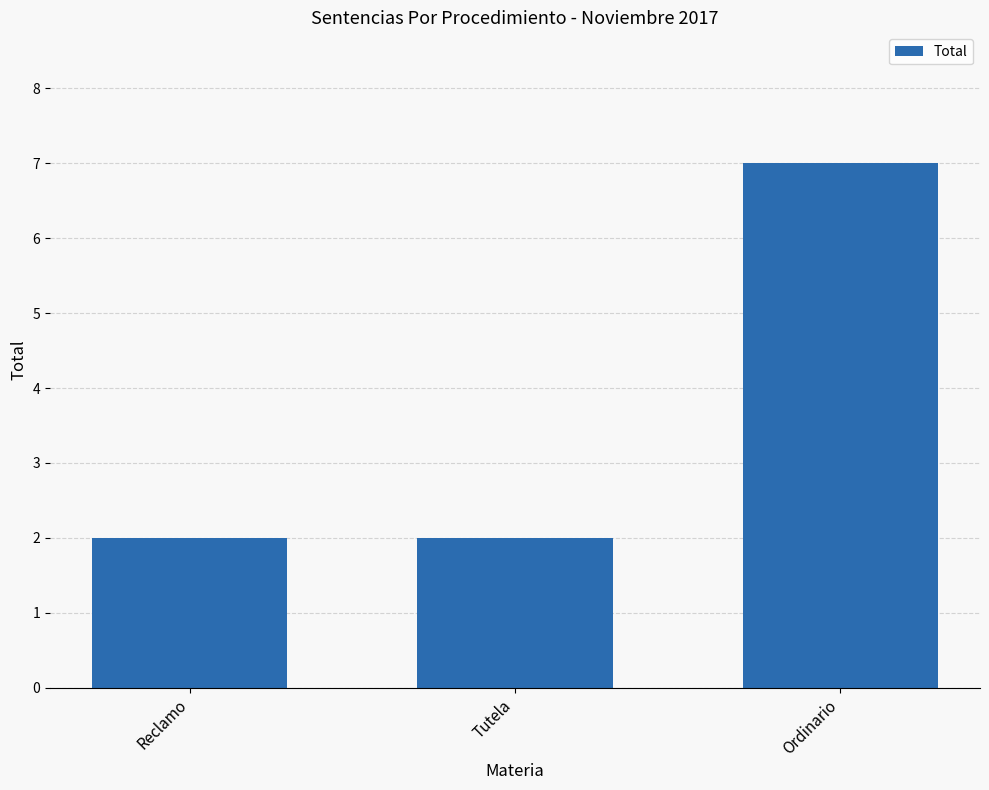

How many distinct data groups are displayed?

1